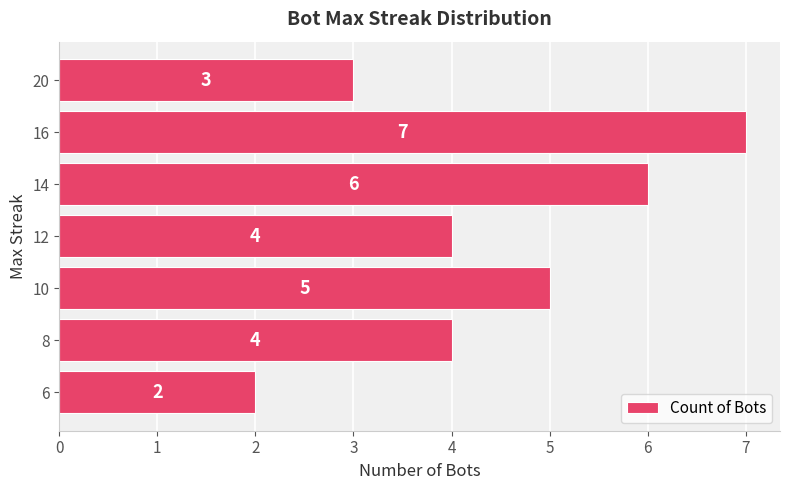

Count the values in the range 3 to 6.

5